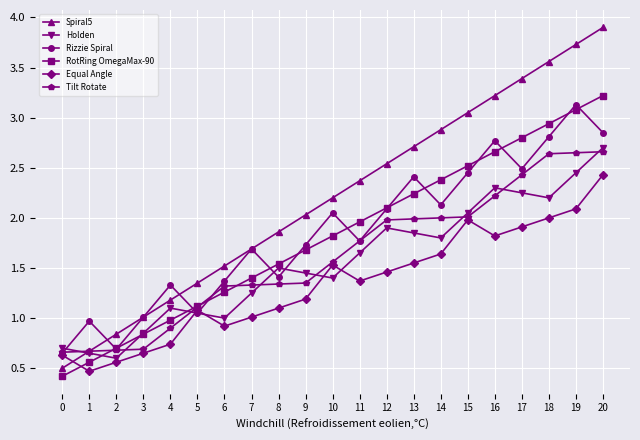

Which series changed the most between 14 and 19?

Rizzie Spiral